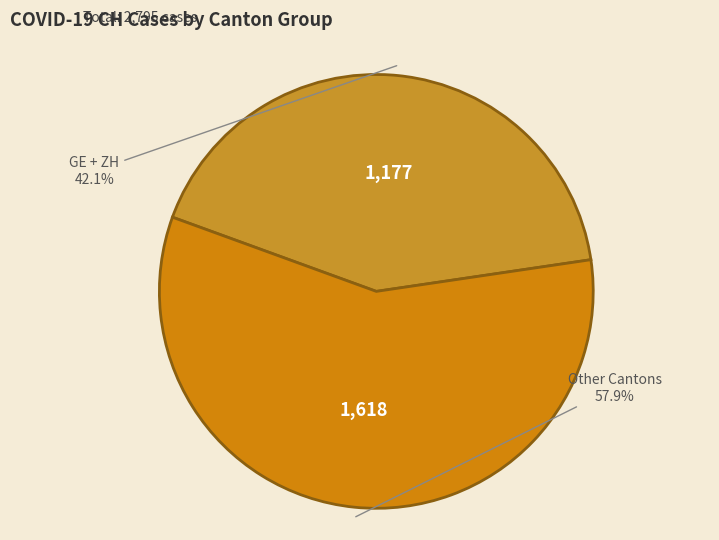

What is the smallest slice in the pie chart?

GE + ZH